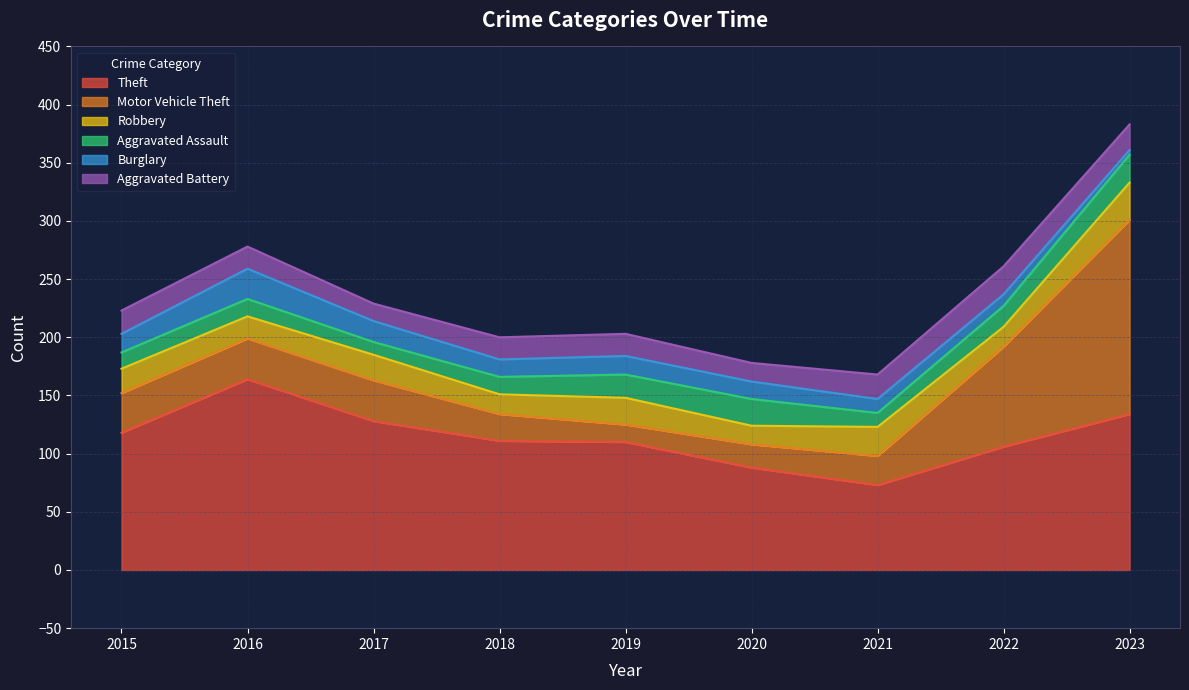

What is the sum of the Theft values at 2023 and 2020?

222